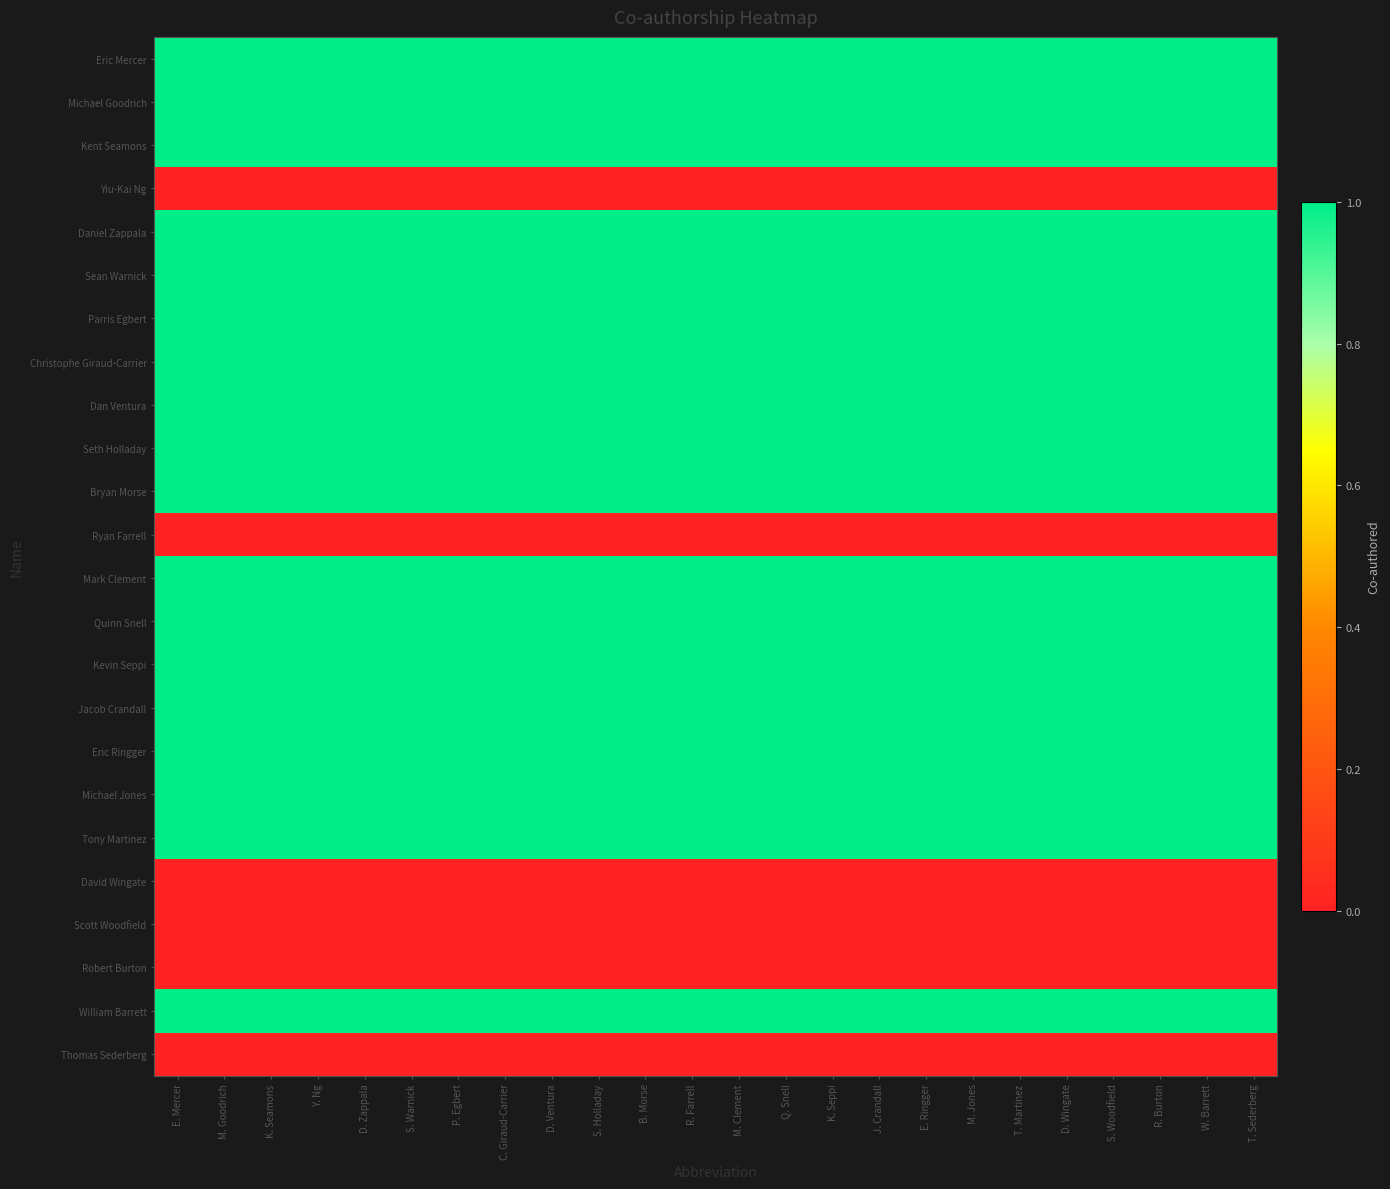

Reading left to right, list all the values displayed in this chart.

Eric Mercer: E. Mercer=1	M. Goodrich=1	K. Seamons=1	Y. Ng=1	D. Zappala=1	S. Warnick=1	P. Egbert=1	C. Giraud-Carrier=1	D. Ventura=1	S. Holladay=1	B. Morse=1	R. Farrell=1	M. Clement=1	Q. Snell=1	K. Seppi=1	J. Crandall=1	E. Ringger=1	M. Jones=1	T. Martinez=1	D. Wingate=1	S. Woodfield=1	R. Burton=1	W. Barrett=1	T. Sederberg=1
Michael Goodrich: E. Mercer=1	M. Goodrich=1	K. Seamons=1	Y. Ng=1	D. Zappala=1	S. Warnick=1	P. Egbert=1	C. Giraud-Carrier=1	D. Ventura=1	S. Holladay=1	B. Morse=1	R. Farrell=1	M. Clement=1	Q. Snell=1	K. Seppi=1	J. Crandall=1	E. Ringger=1	M. Jones=1	T. Martinez=1	D. Wingate=1	S. Woodfield=1	R. Burton=1	W. Barrett=1	T. Sederberg=1
Kent Seamons: E. Mercer=1	M. Goodrich=1	K. Seamons=1	Y. Ng=1	D. Zappala=1	S. Warnick=1	P. Egbert=1	C. Giraud-Carrier=1	D. Ventura=1	S. Holladay=1	B. Morse=1	R. Farrell=1	M. Clement=1	Q. Snell=1	K. Seppi=1	J. Crandall=1	E. Ringger=1	M. Jones=1	T. Martinez=1	D. Wingate=1	S. Woodfield=1	R. Burton=1	W. Barrett=1	T. Sederberg=1
Yiu-Kai Ng: E. Mercer=0	M. Goodrich=0	K. Seamons=0	Y. Ng=0	D. Zappala=0	S. Warnick=0	P. Egbert=0	C. Giraud-Carrier=0	D. Ventura=0	S. Holladay=0	B. Morse=0	R. Farrell=0	M. Clement=0	Q. Snell=0	K. Seppi=0	J. Crandall=0	E. Ringger=0	M. Jones=0	T. Martinez=0	D. Wingate=0	S. Woodfield=0	R. Burton=0	W. Barrett=0	T. Sederberg=0
Daniel Zappala: E. Mercer=1	M. Goodrich=1	K. Seamons=1	Y. Ng=1	D. Zappala=1	S. Warnick=1	P. Egbert=1	C. Giraud-Carrier=1	D. Ventura=1	S. Holladay=1	B. Morse=1	R. Farrell=1	M. Clement=1	Q. Snell=1	K. Seppi=1	J. Crandall=1	E. Ringger=1	M. Jones=1	T. Martinez=1	D. Wingate=1	S. Woodfield=1	R. Burton=1	W. Barrett=1	T. Sederberg=1
Sean Warnick: E. Mercer=1	M. Goodrich=1	K. Seamons=1	Y. Ng=1	D. Zappala=1	S. Warnick=1	P. Egbert=1	C. Giraud-Carrier=1	D. Ventura=1	S. Holladay=1	B. Morse=1	R. Farrell=1	M. Clement=1	Q. Snell=1	K. Seppi=1	J. Crandall=1	E. Ringger=1	M. Jones=1	T. Martinez=1	D. Wingate=1	S. Woodfield=1	R. Burton=1	W. Barrett=1	T. Sederberg=1
Parris Egbert: E. Mercer=1	M. Goodrich=1	K. Seamons=1	Y. Ng=1	D. Zappala=1	S. Warnick=1	P. Egbert=1	C. Giraud-Carrier=1	D. Ventura=1	S. Holladay=1	B. Morse=1	R. Farrell=1	M. Clement=1	Q. Snell=1	K. Seppi=1	J. Crandall=1	E. Ringger=1	M. Jones=1	T. Martinez=1	D. Wingate=1	S. Woodfield=1	R. Burton=1	W. Barrett=1	T. Sederberg=1
Christophe Giraud-Carrier: E. Mercer=1	M. Goodrich=1	K. Seamons=1	Y. Ng=1	D. Zappala=1	S. Warnick=1	P. Egbert=1	C. Giraud-Carrier=1	D. Ventura=1	S. Holladay=1	B. Morse=1	R. Farrell=1	M. Clement=1	Q. Snell=1	K. Seppi=1	J. Crandall=1	E. Ringger=1	M. Jones=1	T. Martinez=1	D. Wingate=1	S. Woodfield=1	R. Burton=1	W. Barrett=1	T. Sederberg=1
Dan Ventura: E. Mercer=1	M. Goodrich=1	K. Seamons=1	Y. Ng=1	D. Zappala=1	S. Warnick=1	P. Egbert=1	C. Giraud-Carrier=1	D. Ventura=1	S. Holladay=1	B. Morse=1	R. Farrell=1	M. Clement=1	Q. Snell=1	K. Seppi=1	J. Crandall=1	E. Ringger=1	M. Jones=1	T. Martinez=1	D. Wingate=1	S. Woodfield=1	R. Burton=1	W. Barrett=1	T. Sederberg=1
Seth Holladay: E. Mercer=1	M. Goodrich=1	K. Seamons=1	Y. Ng=1	D. Zappala=1	S. Warnick=1	P. Egbert=1	C. Giraud-Carrier=1	D. Ventura=1	S. Holladay=1	B. Morse=1	R. Farrell=1	M. Clement=1	Q. Snell=1	K. Seppi=1	J. Crandall=1	E. Ringger=1	M. Jones=1	T. Martinez=1	D. Wingate=1	S. Woodfield=1	R. Burton=1	W. Barrett=1	T. Sederberg=1
Bryan Morse: E. Mercer=1	M. Goodrich=1	K. Seamons=1	Y. Ng=1	D. Zappala=1	S. Warnick=1	P. Egbert=1	C. Giraud-Carrier=1	D. Ventura=1	S. Holladay=1	B. Morse=1	R. Farrell=1	M. Clement=1	Q. Snell=1	K. Seppi=1	J. Crandall=1	E. Ringger=1	M. Jones=1	T. Martinez=1	D. Wingate=1	S. Woodfield=1	R. Burton=1	W. Barrett=1	T. Sederberg=1
Ryan Farrell: E. Mercer=0	M. Goodrich=0	K. Seamons=0	Y. Ng=0	D. Zappala=0	S. Warnick=0	P. Egbert=0	C. Giraud-Carrier=0	D. Ventura=0	S. Holladay=0	B. Morse=0	R. Farrell=0	M. Clement=0	Q. Snell=0	K. Seppi=0	J. Crandall=0	E. Ringger=0	M. Jones=0	T. Martinez=0	D. Wingate=0	S. Woodfield=0	R. Burton=0	W. Barrett=0	T. Sederberg=0
Mark Clement: E. Mercer=1	M. Goodrich=1	K. Seamons=1	Y. Ng=1	D. Zappala=1	S. Warnick=1	P. Egbert=1	C. Giraud-Carrier=1	D. Ventura=1	S. Holladay=1	B. Morse=1	R. Farrell=1	M. Clement=1	Q. Snell=1	K. Seppi=1	J. Crandall=1	E. Ringger=1	M. Jones=1	T. Martinez=1	D. Wingate=1	S. Woodfield=1	R. Burton=1	W. Barrett=1	T. Sederberg=1
Quinn Snell: E. Mercer=1	M. Goodrich=1	K. Seamons=1	Y. Ng=1	D. Zappala=1	S. Warnick=1	P. Egbert=1	C. Giraud-Carrier=1	D. Ventura=1	S. Holladay=1	B. Morse=1	R. Farrell=1	M. Clement=1	Q. Snell=1	K. Seppi=1	J. Crandall=1	E. Ringger=1	M. Jones=1	T. Martinez=1	D. Wingate=1	S. Woodfield=1	R. Burton=1	W. Barrett=1	T. Sederberg=1
Kevin Seppi: E. Mercer=1	M. Goodrich=1	K. Seamons=1	Y. Ng=1	D. Zappala=1	S. Warnick=1	P. Egbert=1	C. Giraud-Carrier=1	D. Ventura=1	S. Holladay=1	B. Morse=1	R. Farrell=1	M. Clement=1	Q. Snell=1	K. Seppi=1	J. Crandall=1	E. Ringger=1	M. Jones=1	T. Martinez=1	D. Wingate=1	S. Woodfield=1	R. Burton=1	W. Barrett=1	T. Sederberg=1
Jacob Crandall: E. Mercer=1	M. Goodrich=1	K. Seamons=1	Y. Ng=1	D. Zappala=1	S. Warnick=1	P. Egbert=1	C. Giraud-Carrier=1	D. Ventura=1	S. Holladay=1	B. Morse=1	R. Farrell=1	M. Clement=1	Q. Snell=1	K. Seppi=1	J. Crandall=1	E. Ringger=1	M. Jones=1	T. Martinez=1	D. Wingate=1	S. Woodfield=1	R. Burton=1	W. Barrett=1	T. Sederberg=1
Eric Ringger: E. Mercer=1	M. Goodrich=1	K. Seamons=1	Y. Ng=1	D. Zappala=1	S. Warnick=1	P. Egbert=1	C. Giraud-Carrier=1	D. Ventura=1	S. Holladay=1	B. Morse=1	R. Farrell=1	M. Clement=1	Q. Snell=1	K. Seppi=1	J. Crandall=1	E. Ringger=1	M. Jones=1	T. Martinez=1	D. Wingate=1	S. Woodfield=1	R. Burton=1	W. Barrett=1	T. Sederberg=1
Michael Jones: E. Mercer=1	M. Goodrich=1	K. Seamons=1	Y. Ng=1	D. Zappala=1	S. Warnick=1	P. Egbert=1	C. Giraud-Carrier=1	D. Ventura=1	S. Holladay=1	B. Morse=1	R. Farrell=1	M. Clement=1	Q. Snell=1	K. Seppi=1	J. Crandall=1	E. Ringger=1	M. Jones=1	T. Martinez=1	D. Wingate=1	S. Woodfield=1	R. Burton=1	W. Barrett=1	T. Sederberg=1
Tony Martinez: E. Mercer=1	M. Goodrich=1	K. Seamons=1	Y. Ng=1	D. Zappala=1	S. Warnick=1	P. Egbert=1	C. Giraud-Carrier=1	D. Ventura=1	S. Holladay=1	B. Morse=1	R. Farrell=1	M. Clement=1	Q. Snell=1	K. Seppi=1	J. Crandall=1	E. Ringger=1	M. Jones=1	T. Martinez=1	D. Wingate=1	S. Woodfield=1	R. Burton=1	W. Barrett=1	T. Sederberg=1
David Wingate: E. Mercer=0	M. Goodrich=0	K. Seamons=0	Y. Ng=0	D. Zappala=0	S. Warnick=0	P. Egbert=0	C. Giraud-Carrier=0	D. Ventura=0	S. Holladay=0	B. Morse=0	R. Farrell=0	M. Clement=0	Q. Snell=0	K. Seppi=0	J. Crandall=0	E. Ringger=0	M. Jones=0	T. Martinez=0	D. Wingate=0	S. Woodfield=0	R. Burton=0	W. Barrett=0	T. Sederberg=0
Scott Woodfield: E. Mercer=0	M. Goodrich=0	K. Seamons=0	Y. Ng=0	D. Zappala=0	S. Warnick=0	P. Egbert=0	C. Giraud-Carrier=0	D. Ventura=0	S. Holladay=0	B. Morse=0	R. Farrell=0	M. Clement=0	Q. Snell=0	K. Seppi=0	J. Crandall=0	E. Ringger=0	M. Jones=0	T. Martinez=0	D. Wingate=0	S. Woodfield=0	R. Burton=0	W. Barrett=0	T. Sederberg=0
Robert Burton: E. Mercer=0	M. Goodrich=0	K. Seamons=0	Y. Ng=0	D. Zappala=0	S. Warnick=0	P. Egbert=0	C. Giraud-Carrier=0	D. Ventura=0	S. Holladay=0	B. Morse=0	R. Farrell=0	M. Clement=0	Q. Snell=0	K. Seppi=0	J. Crandall=0	E. Ringger=0	M. Jones=0	T. Martinez=0	D. Wingate=0	S. Woodfield=0	R. Burton=0	W. Barrett=0	T. Sederberg=0
William Barrett: E. Mercer=1	M. Goodrich=1	K. Seamons=1	Y. Ng=1	D. Zappala=1	S. Warnick=1	P. Egbert=1	C. Giraud-Carrier=1	D. Ventura=1	S. Holladay=1	B. Morse=1	R. Farrell=1	M. Clement=1	Q. Snell=1	K. Seppi=1	J. Crandall=1	E. Ringger=1	M. Jones=1	T. Martinez=1	D. Wingate=1	S. Woodfield=1	R. Burton=1	W. Barrett=1	T. Sederberg=1
Thomas Sederberg: E. Mercer=0	M. Goodrich=0	K. Seamons=0	Y. Ng=0	D. Zappala=0	S. Warnick=0	P. Egbert=0	C. Giraud-Carrier=0	D. Ventura=0	S. Holladay=0	B. Morse=0	R. Farrell=0	M. Clement=0	Q. Snell=0	K. Seppi=0	J. Crandall=0	E. Ringger=0	M. Jones=0	T. Martinez=0	D. Wingate=0	S. Woodfield=0	R. Burton=0	W. Barrett=0	T. Sederberg=0